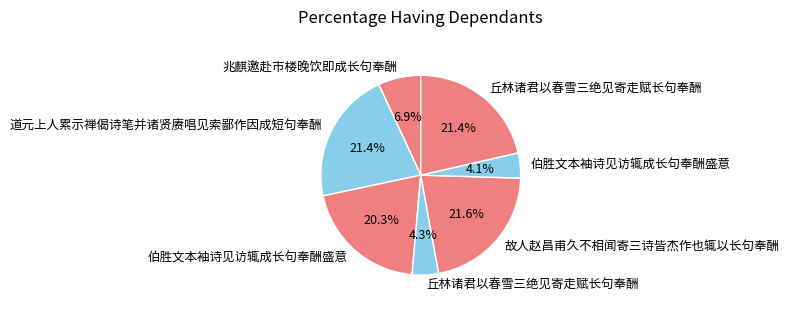

Which slice is the largest?

故人赵昌甫久不相闻寄三诗皆杰作也辄以长句奉酬